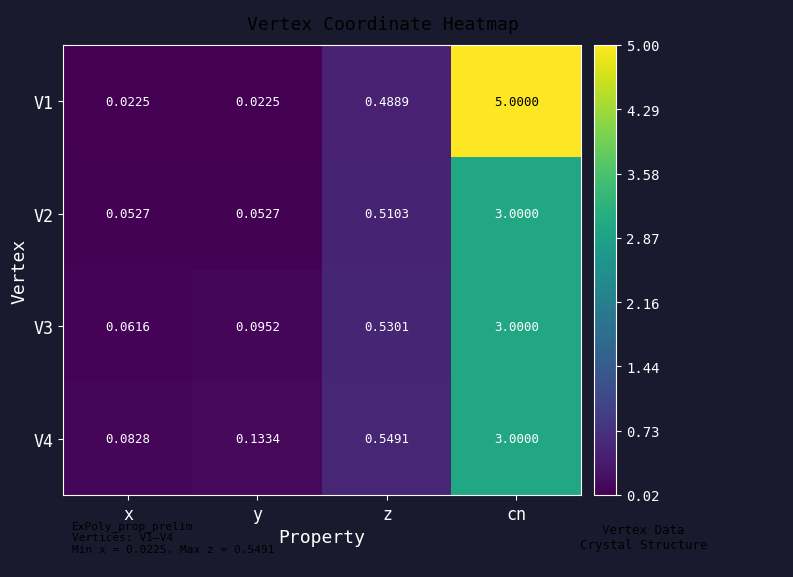

What is the maximum value shown in the chart?

5.0